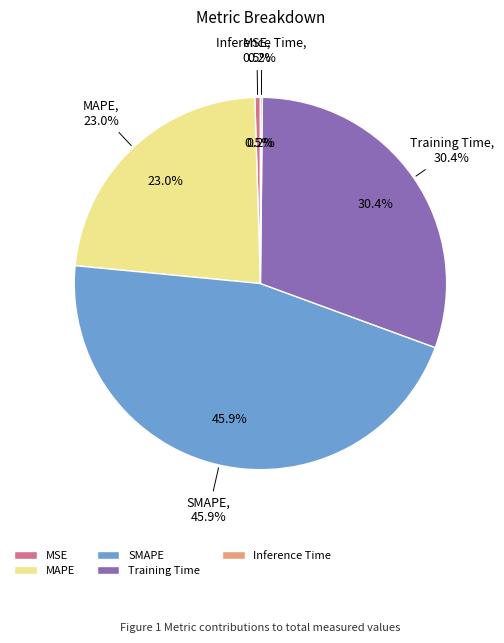

True or false: Training Time accounts for 22% of the total.

False